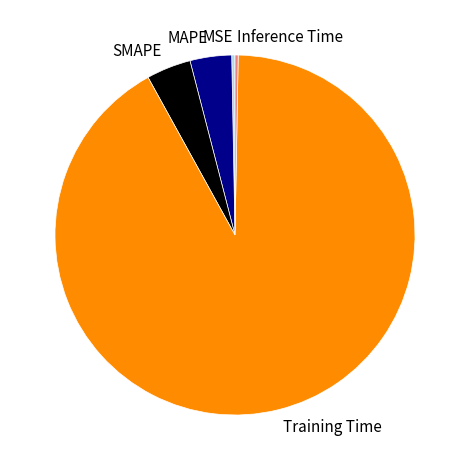

Is it true that MAPE is 4% of the pie?

True